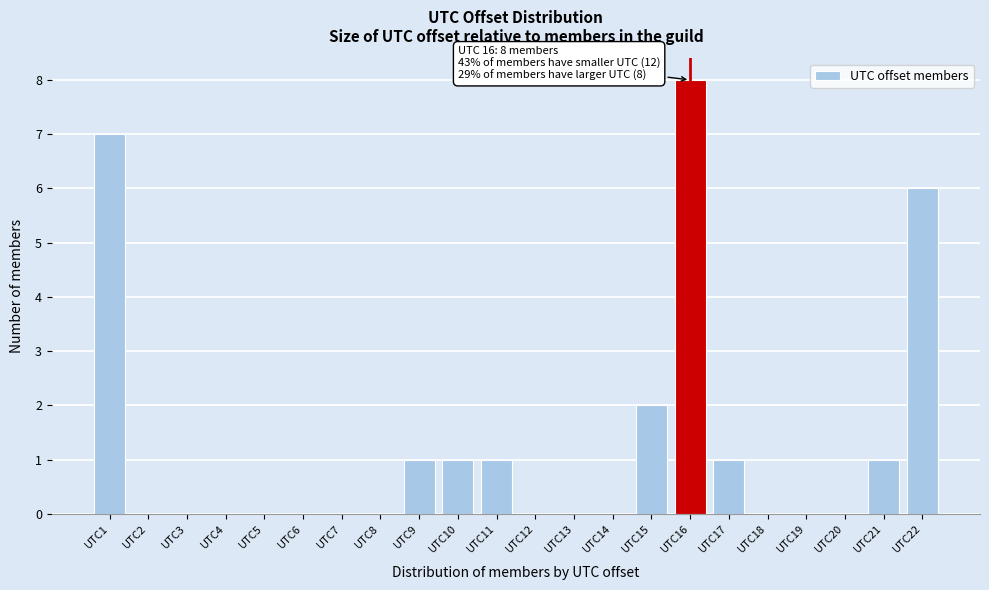

Which range on the x-axis has the tallest bar?

15.5 to 16.5